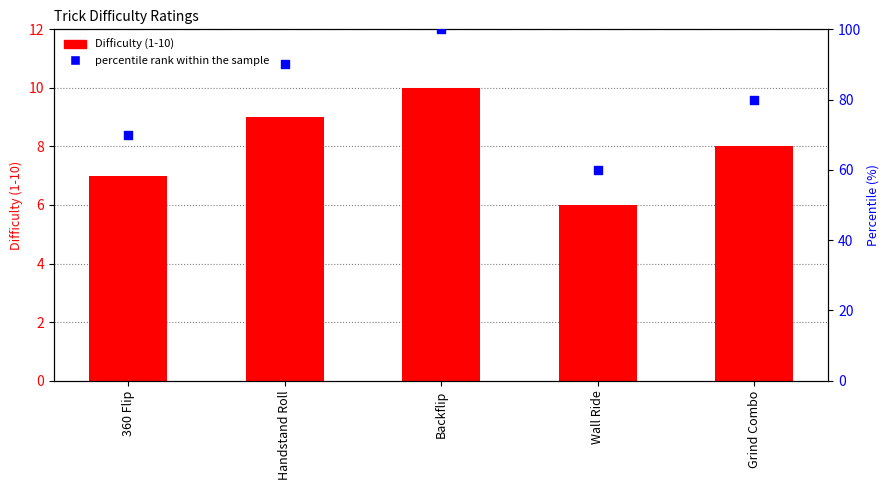

At which category is the sum across all series the highest?

Backflip